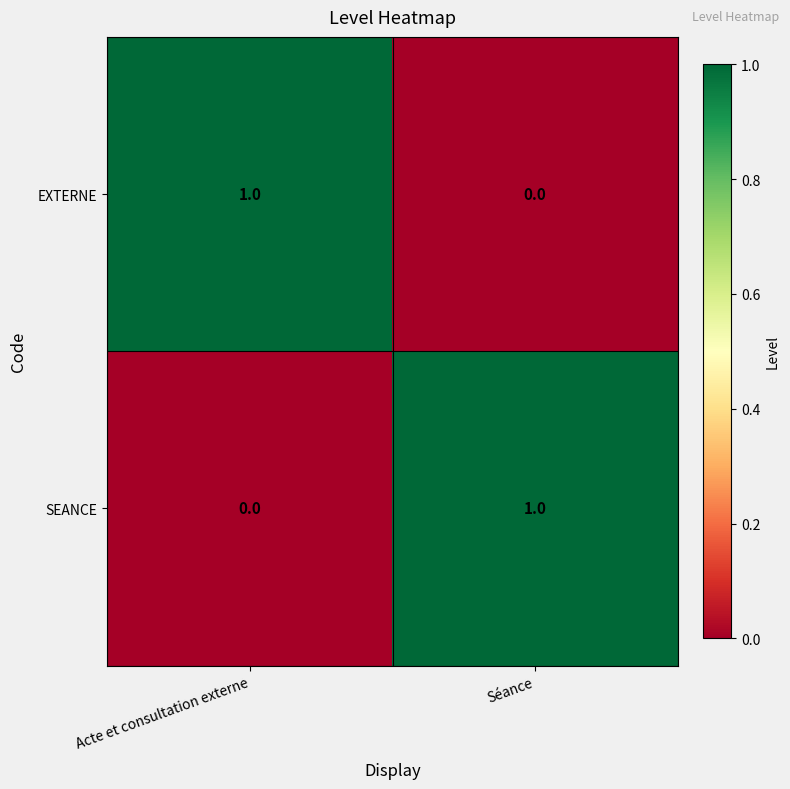

Which category has the lowest value in the SEANCE series?

Acte et consultation externe